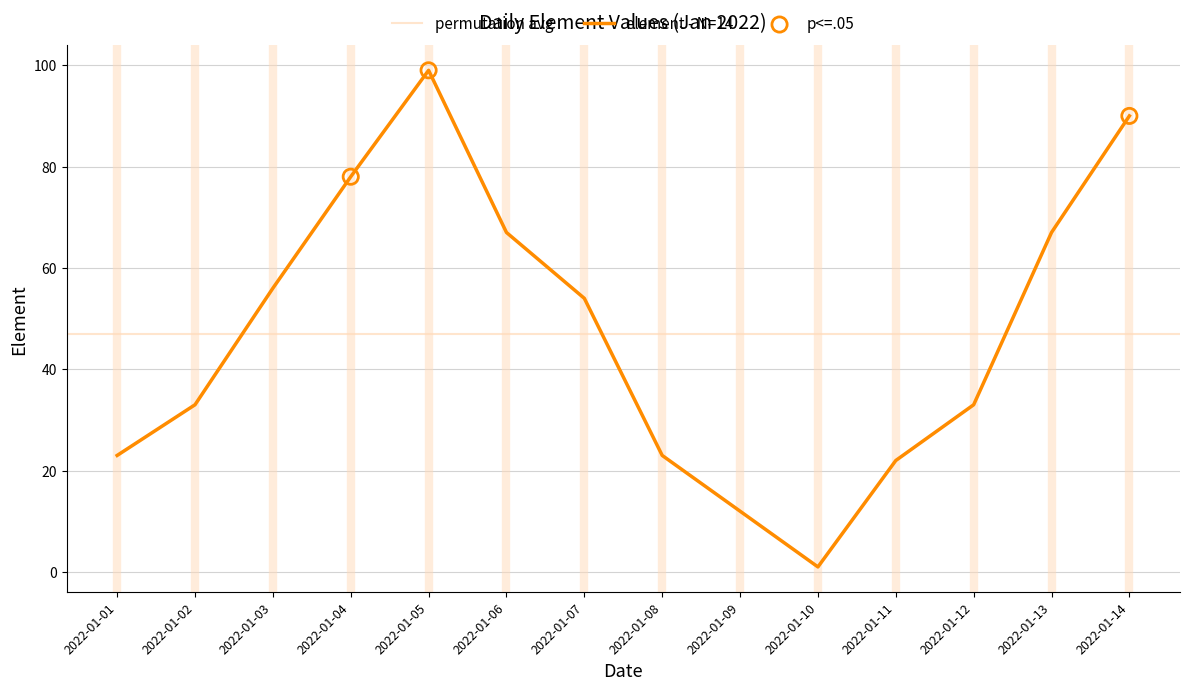

What is the change in value from 2022-01-03 to 2022-01-13?

+11